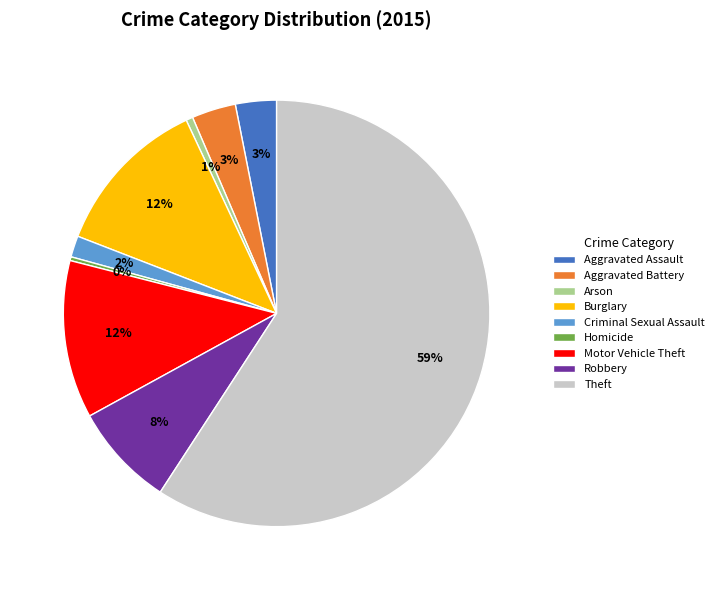

Is it true that Aggravated Assault is 3% of the pie?

True